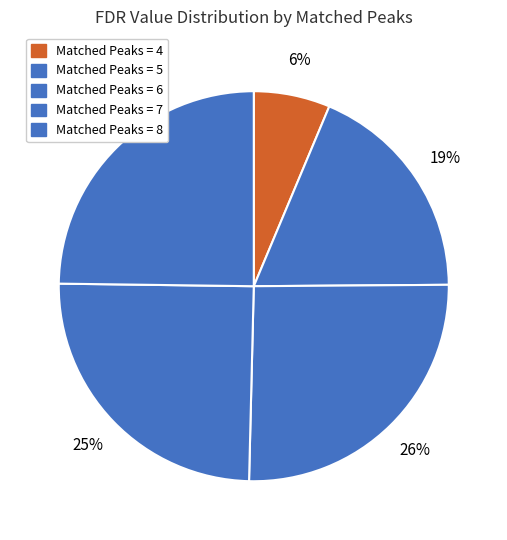

How many slices are in this pie chart?

5